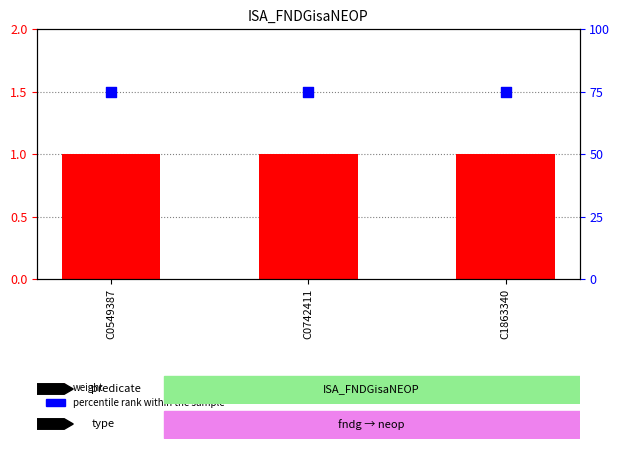

Which series has the largest total across all categories?

percentile rank within the sample